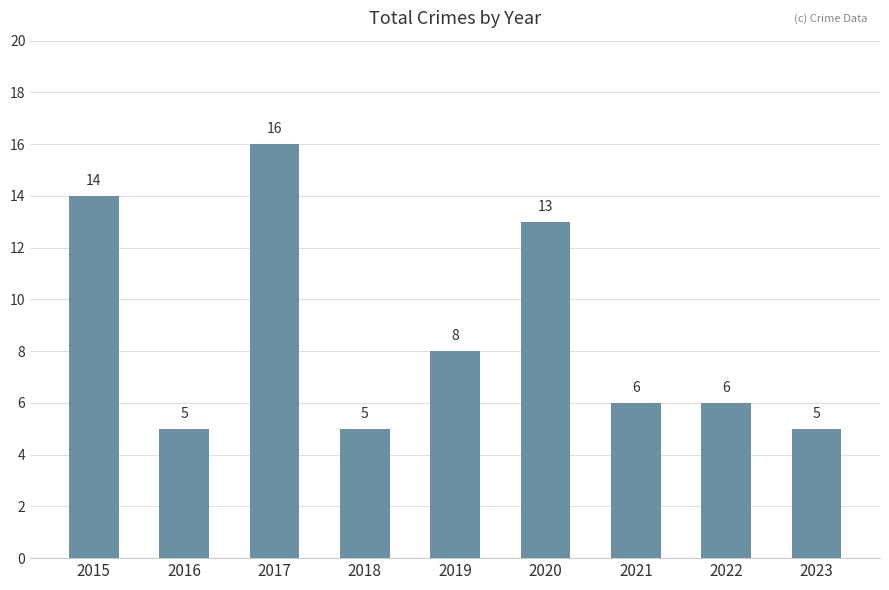

What is the change in value from 2016 to 2017?

+11